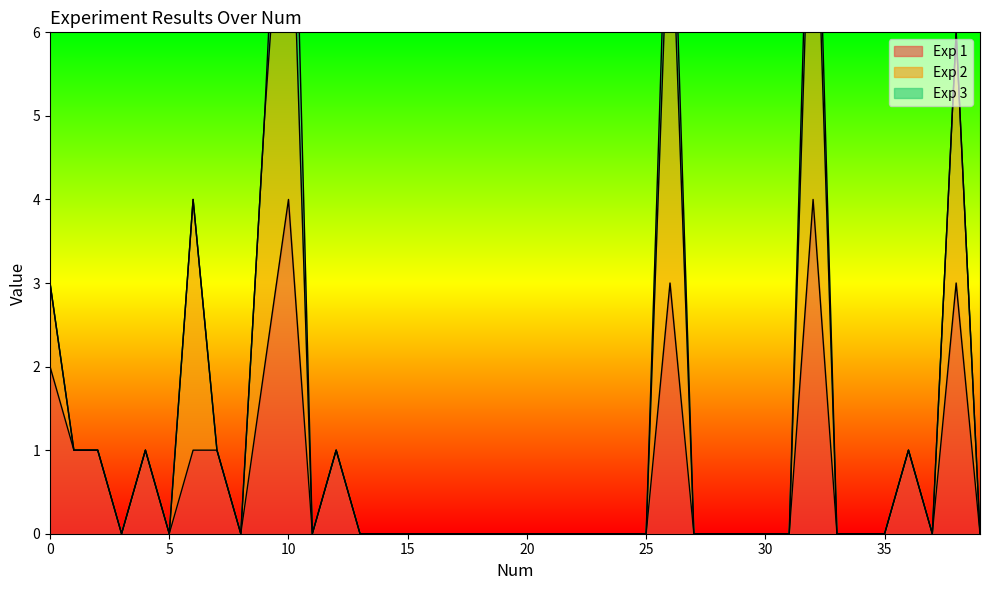

Between 3 and 30, which series saw the biggest shift?

Exp 1